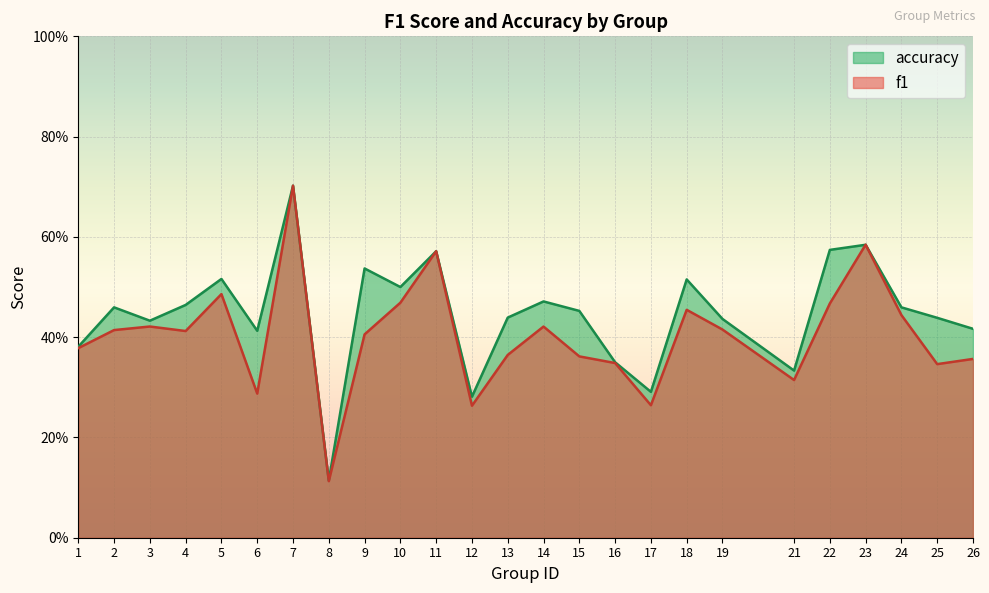

What are all the series names shown in the legend?

accuracy, f1